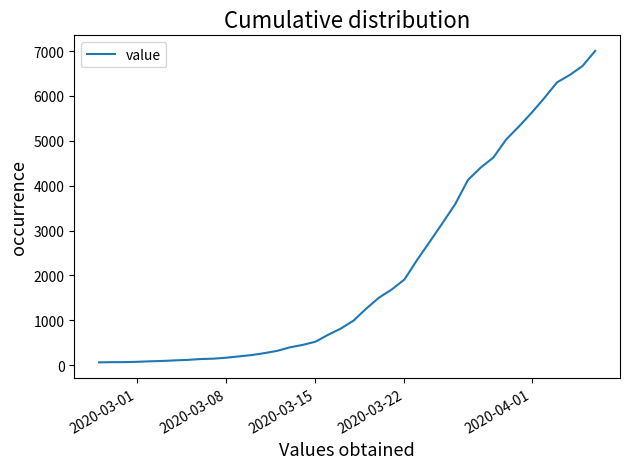

What is the difference between the maximum and minimum values?

6939